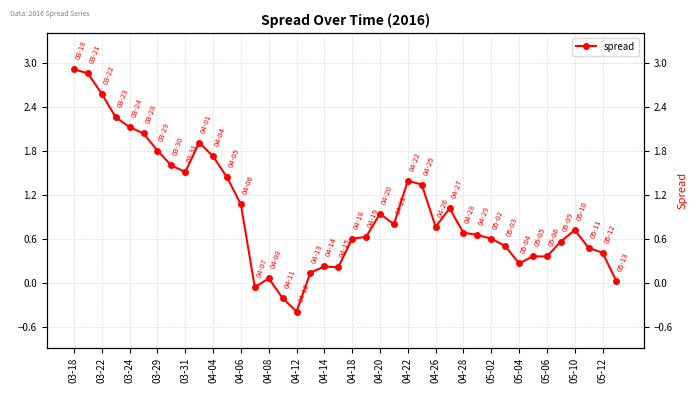

Count the number of categories in the chart.

40